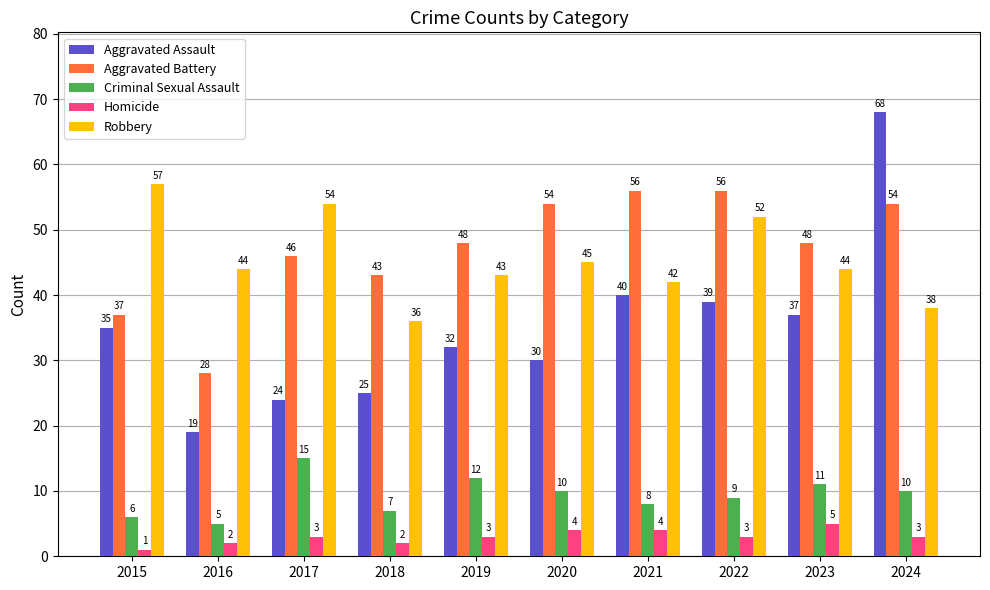

Where does the Criminal Sexual Assault series first go above 10?

2017